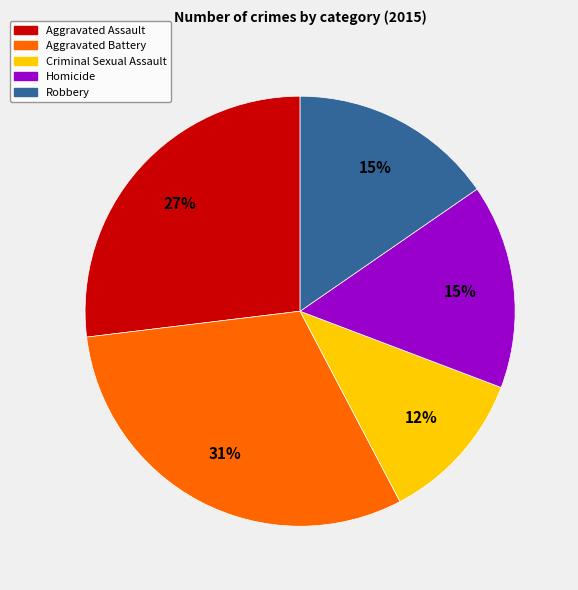

Which slice is the smallest?

Criminal Sexual Assault